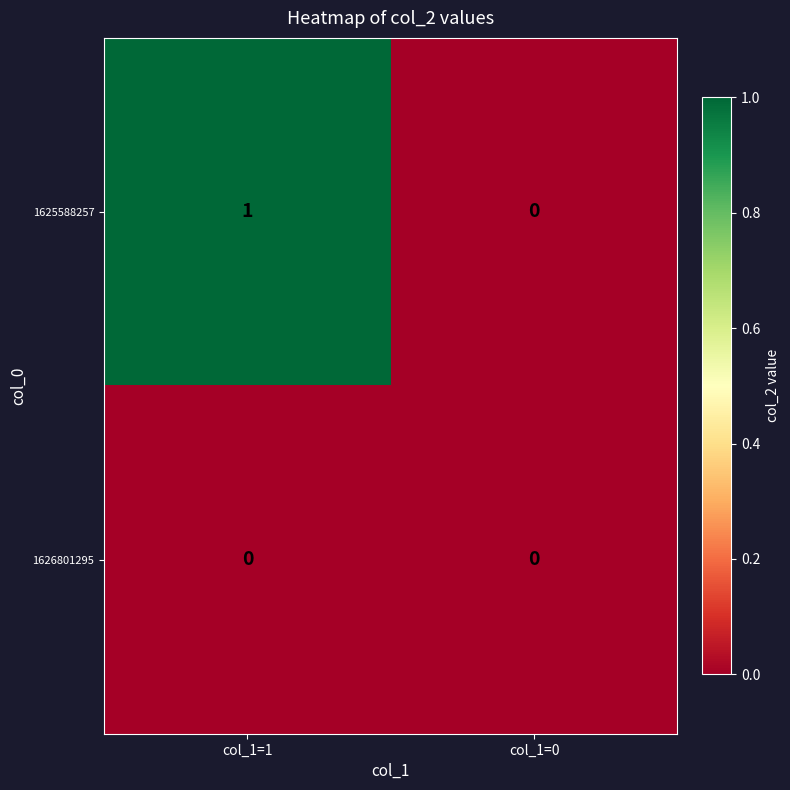

Reading left to right, extract all data points from this chart.

1625588257: 1	0
1626801295: 0	0